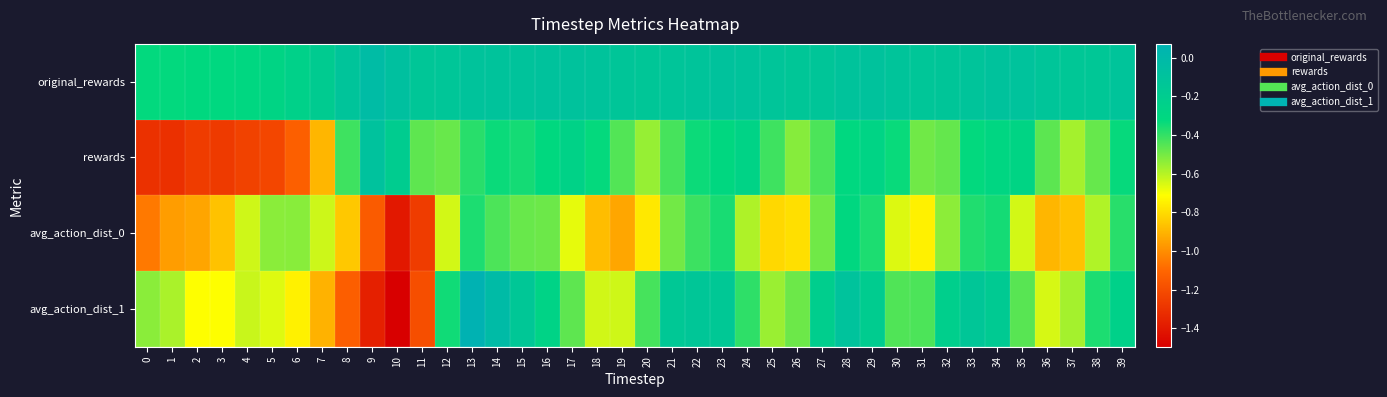

Between 5 and 33, which series saw the biggest shift?

rewards